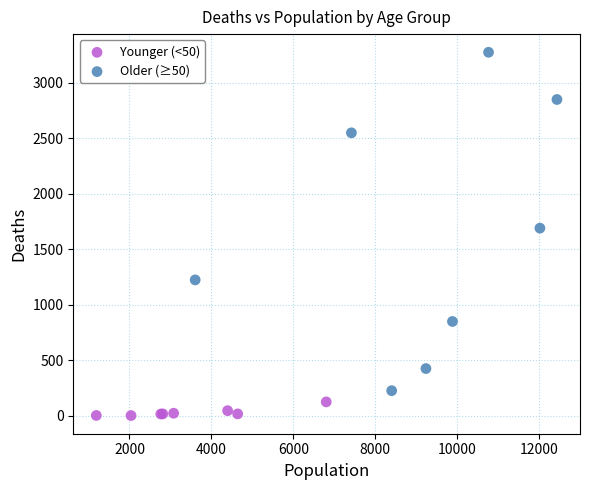

Which series contains the highest Y value?

Older (≥50)